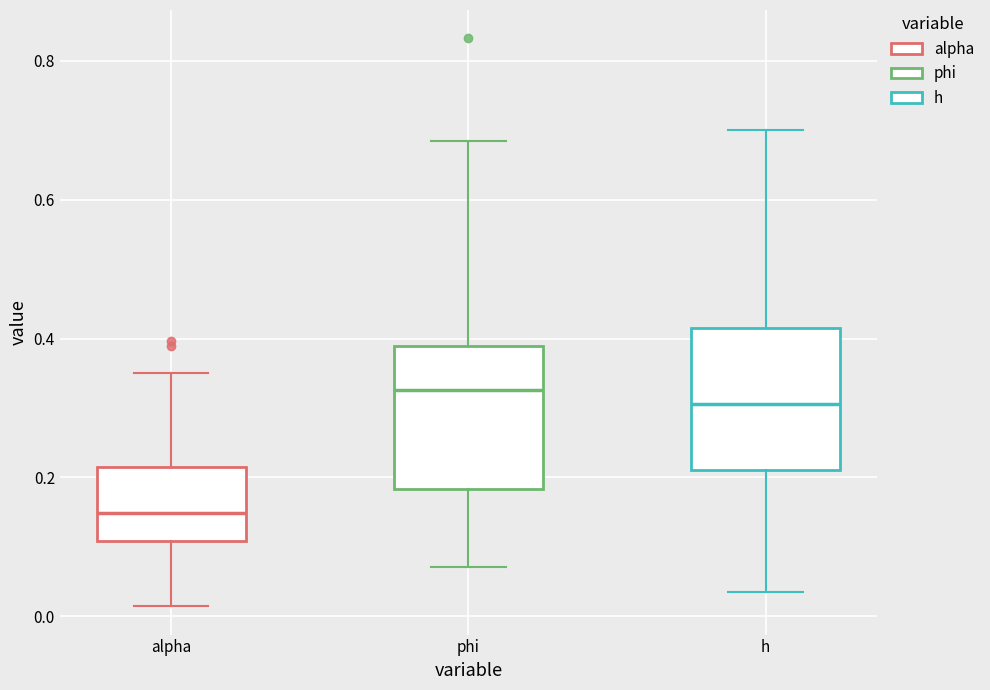

Reading left to right, transcribe this box plot: for each box, give where its median line is, the range the box spans, and where its two whiskers end, as read against the y-axis. The values are not printed on the chart, so give them approximately, as read against the axis.

alpha: median 0.14, box 0.10 to 0.22, whiskers 0.02 to 0.36
phi: median 0.32, box 0.18 to 0.38, whiskers 0.08 to 0.68
h: median 0.30, box 0.22 to 0.42, whiskers 0.04 to 0.70